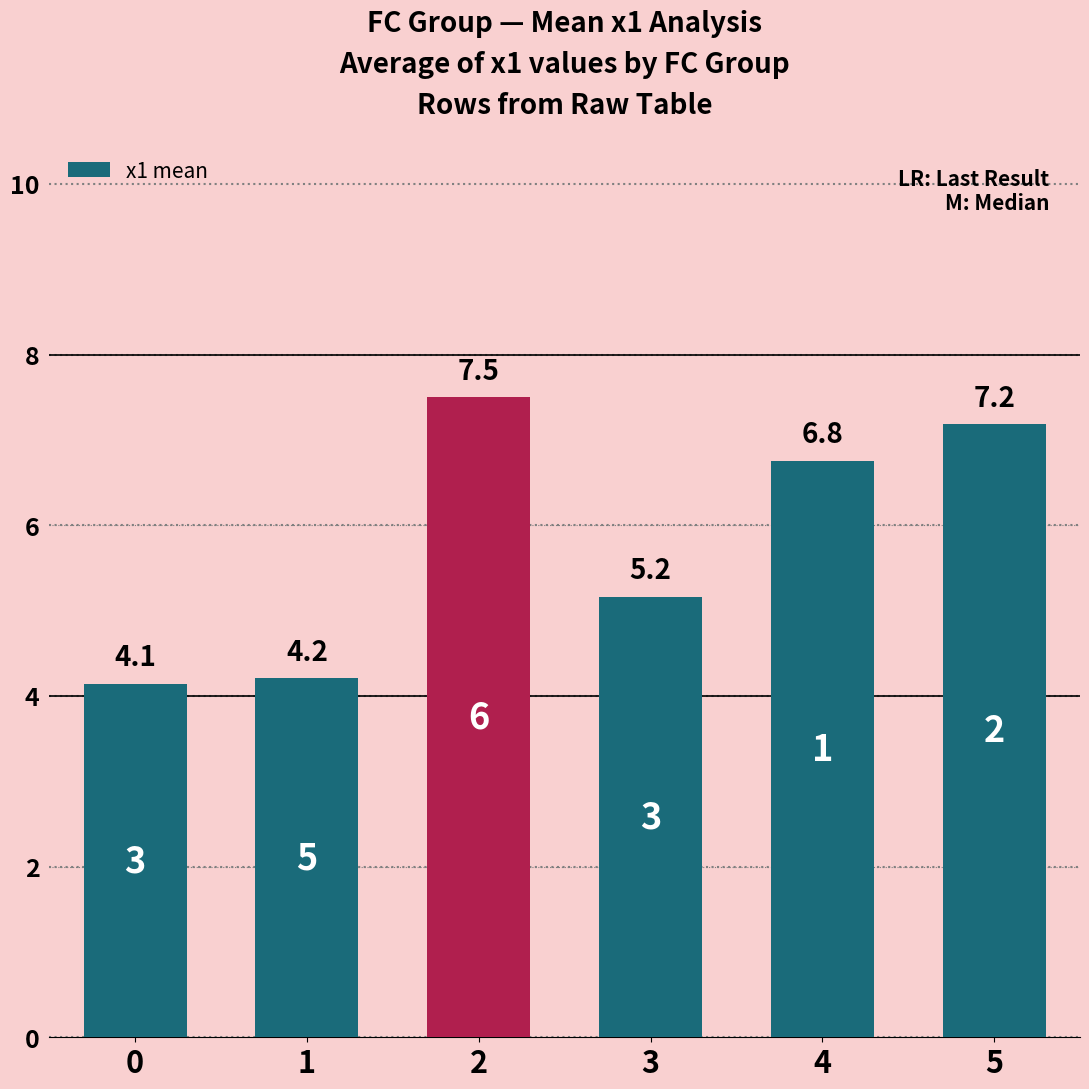

What is the sum of the values at 3 and 5?

12.3